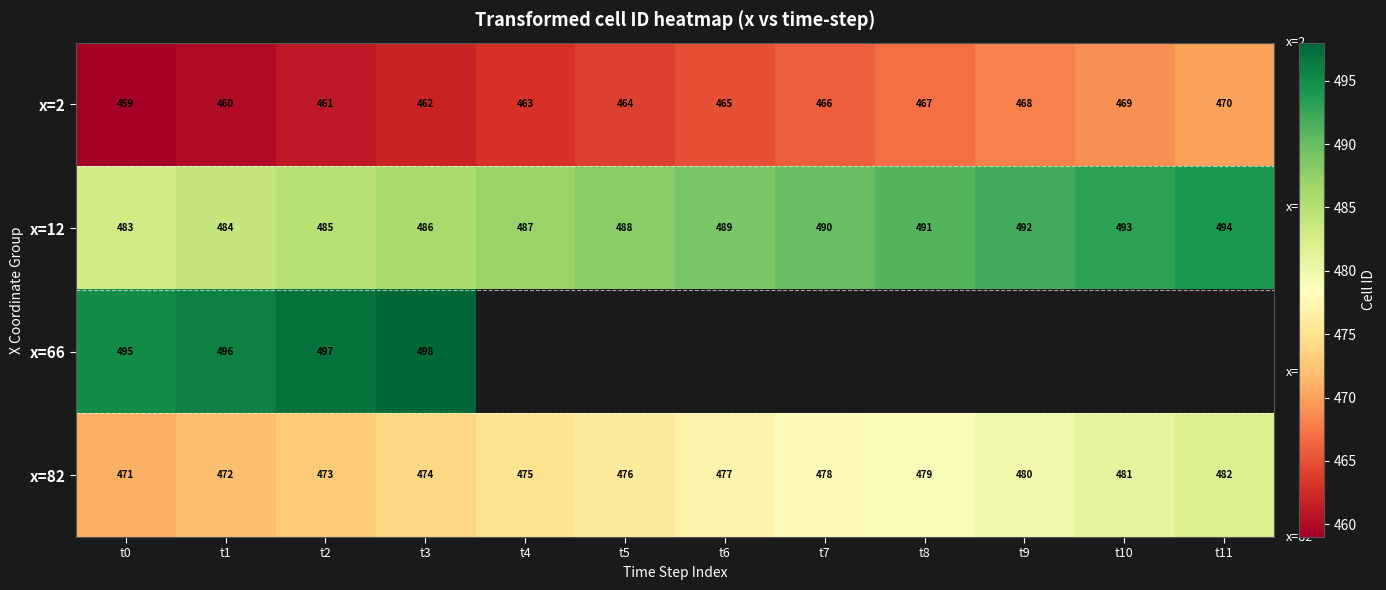

At how many categories does at least one series exceed 464?

12